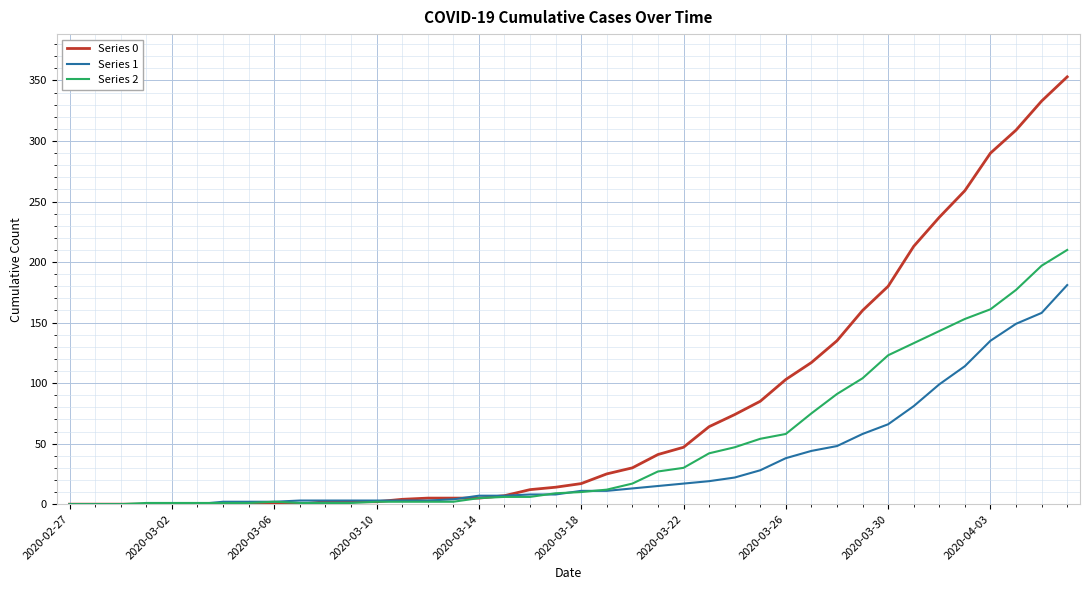

What are all the series names shown in the legend?

Series 0, Series 1, Series 2